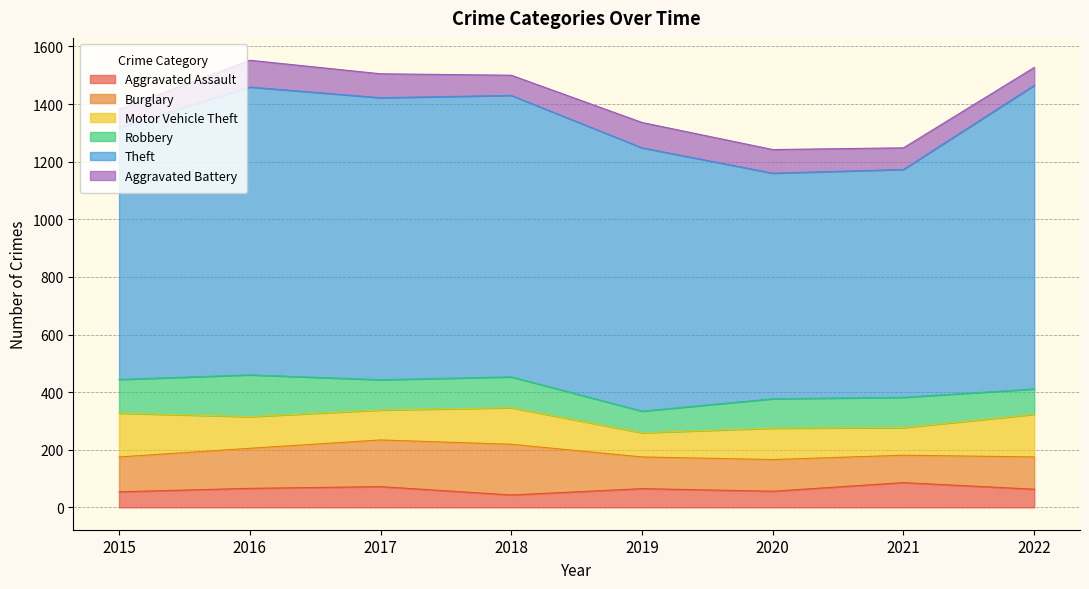

What are all the series names shown in the legend?

Aggravated Assault, Burglary, Motor Vehicle Theft, Robbery, Theft, Aggravated Battery